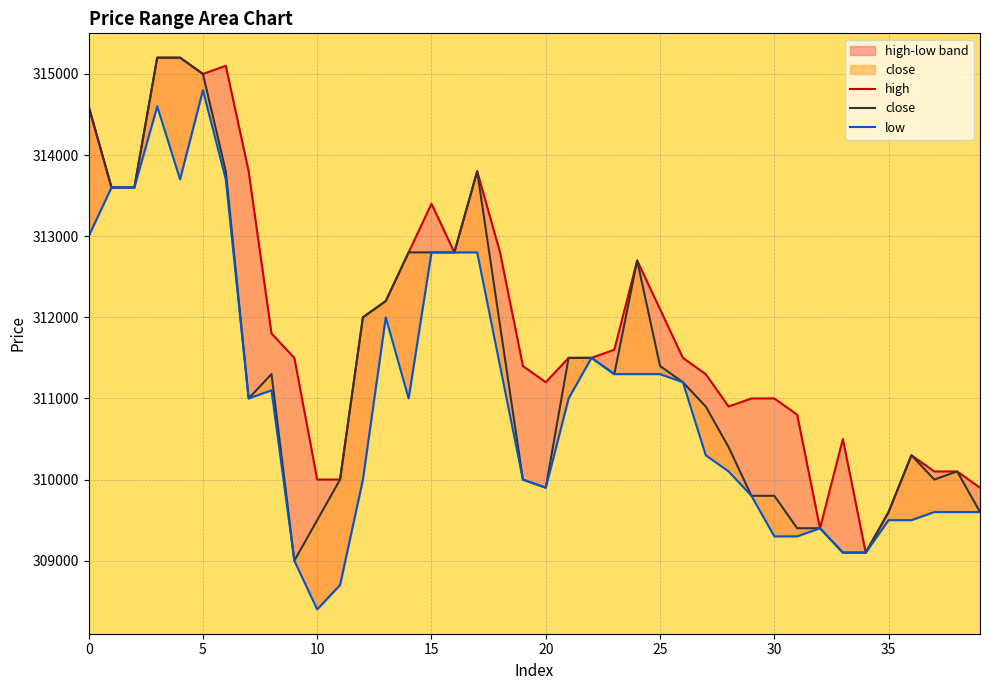

In close, how many points are higher than both neighbors (excluding endpoints)?

5